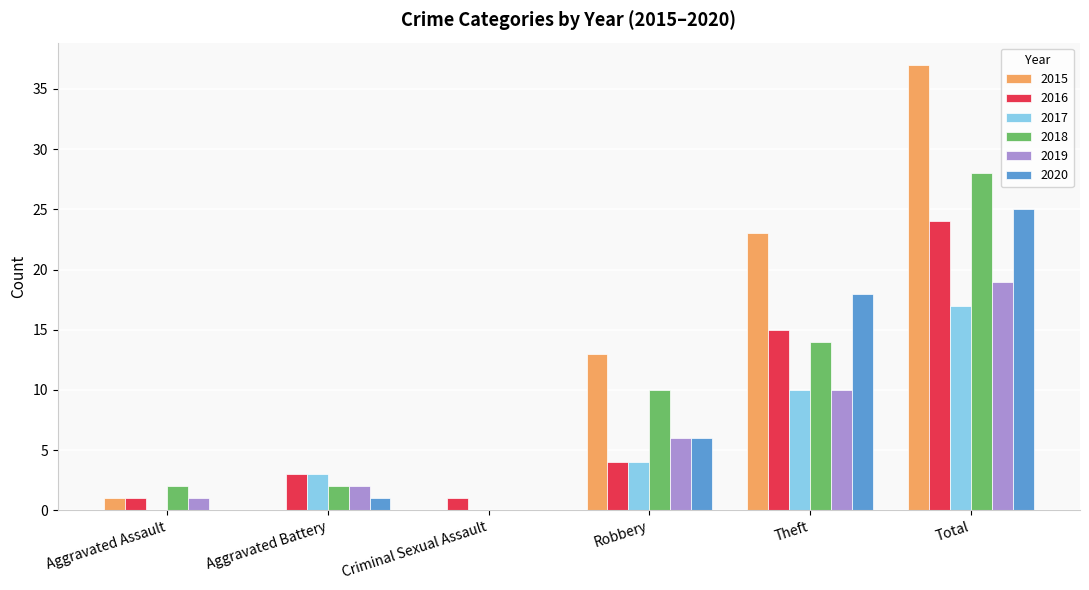

How many groups of bars are there?

6